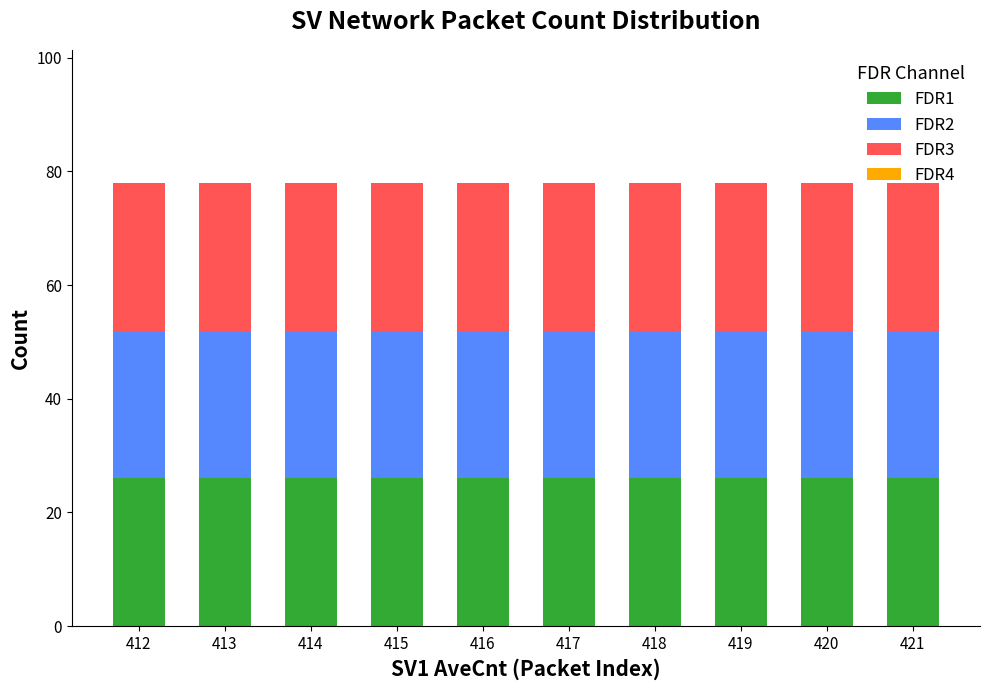

At which category is the sum across all series the highest?

412